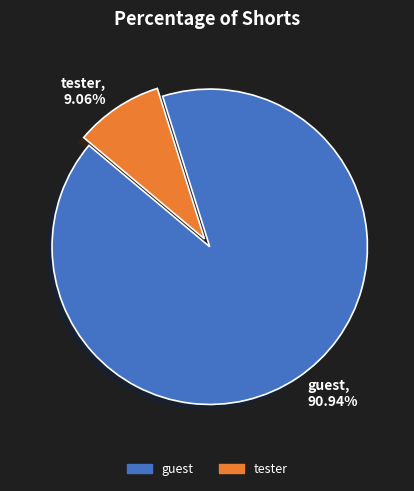

Approximately how many times larger is the value at tester compared to guest?

0.1